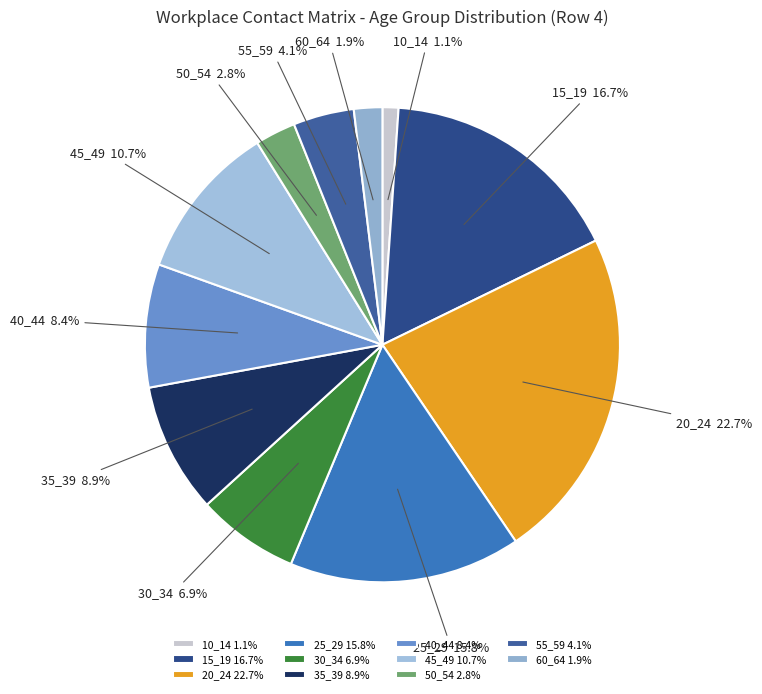

To the nearest percent, what is the average slice percentage?

9%